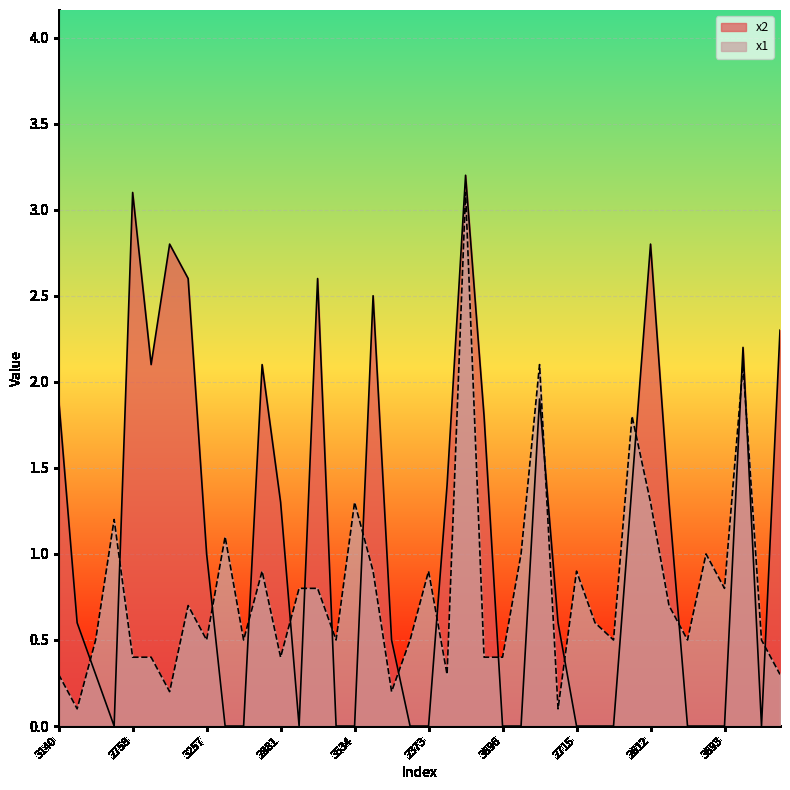

Where is x2 nearest to the value 1?

3257